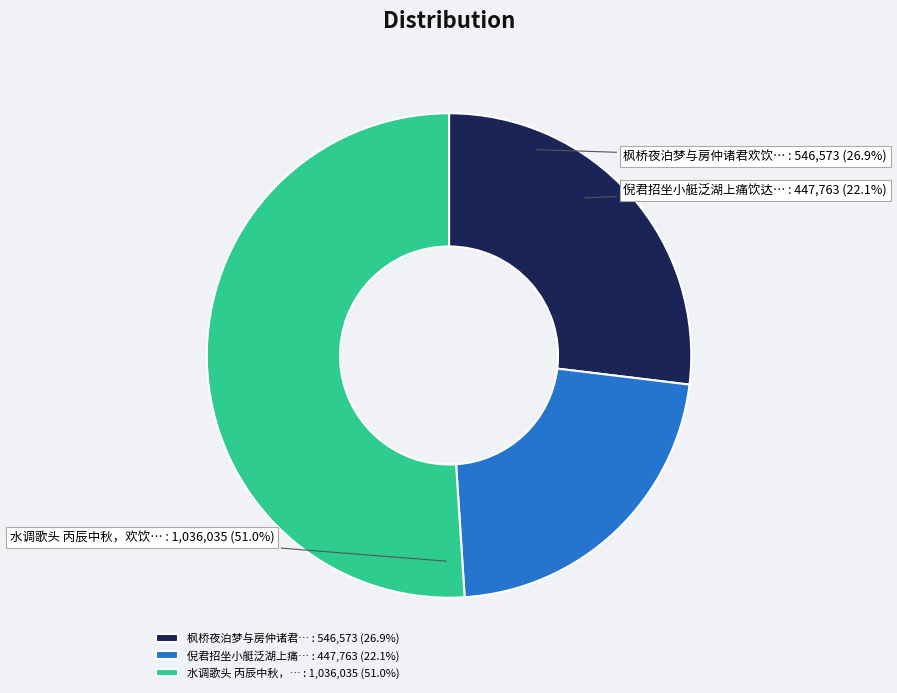

What is the change in value from 枫桥夜泊梦与房仲诸君欢饮达旦觉而怅然寄此 to 倪君招坐小艇泛湖上痛饮达旦?

-98810